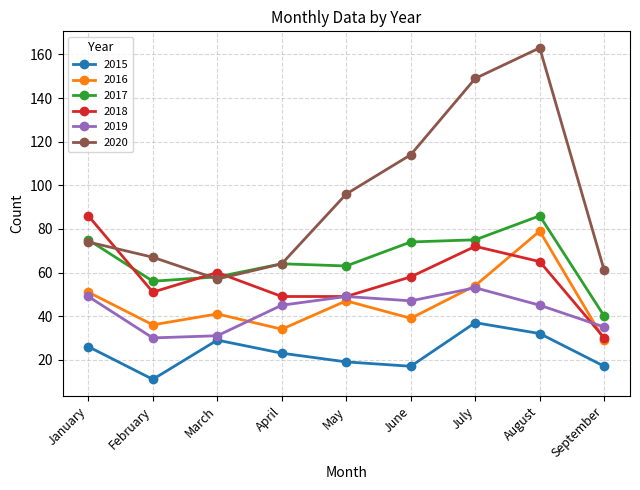

How many interior local peaks does the 2018 series have?

2